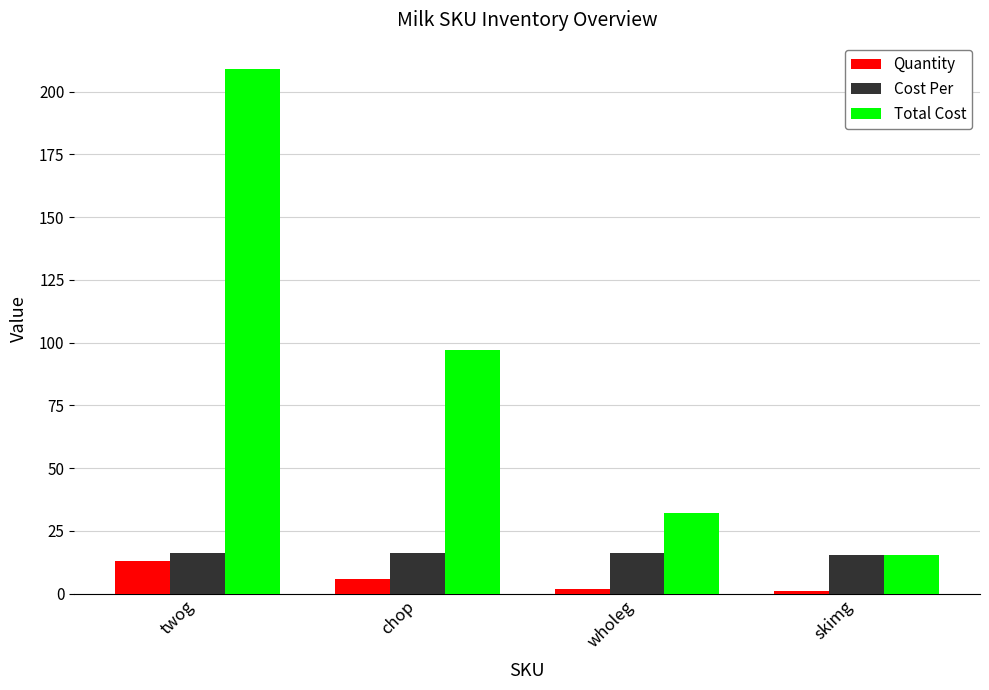

What is the maximum value for Cost Per?

16.2